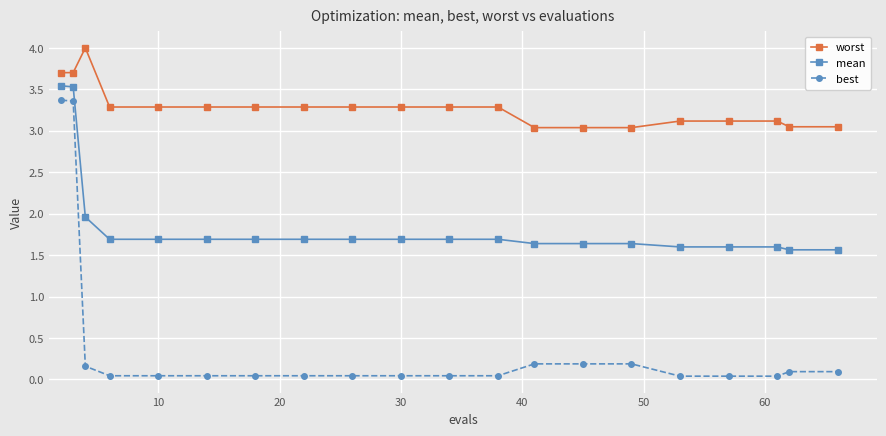

What is the maximum value for mean?

3.5